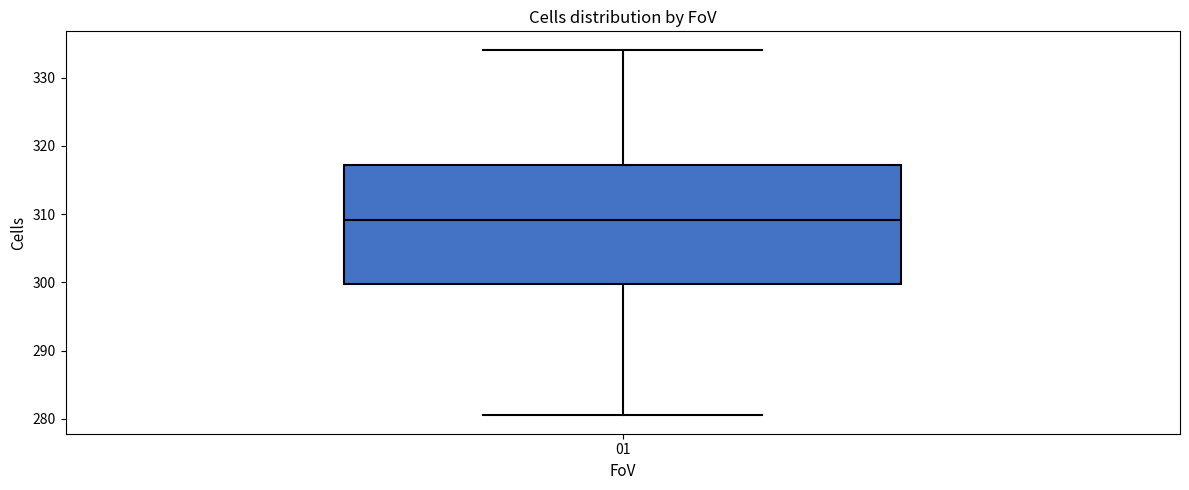

Transcribe this box plot: give where the median line is, the range the box spans, and where the two whiskers end, as read against the y-axis. The values are not printed on the chart, so give them approximately, as read against the axis.

median 309, box 300 to 317, whiskers 281 to 334